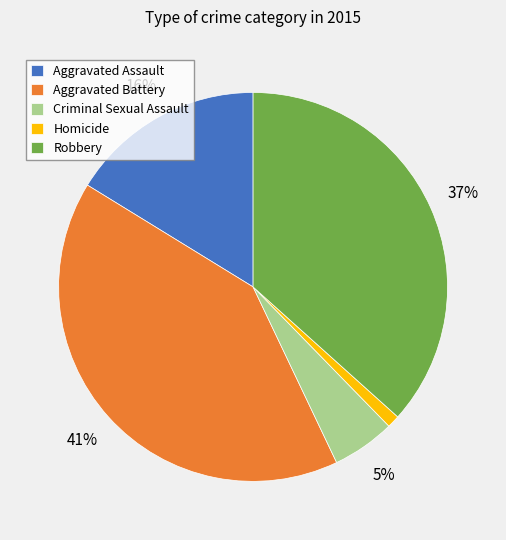

What percentage is the Robbery slice, to the nearest percent?

37%